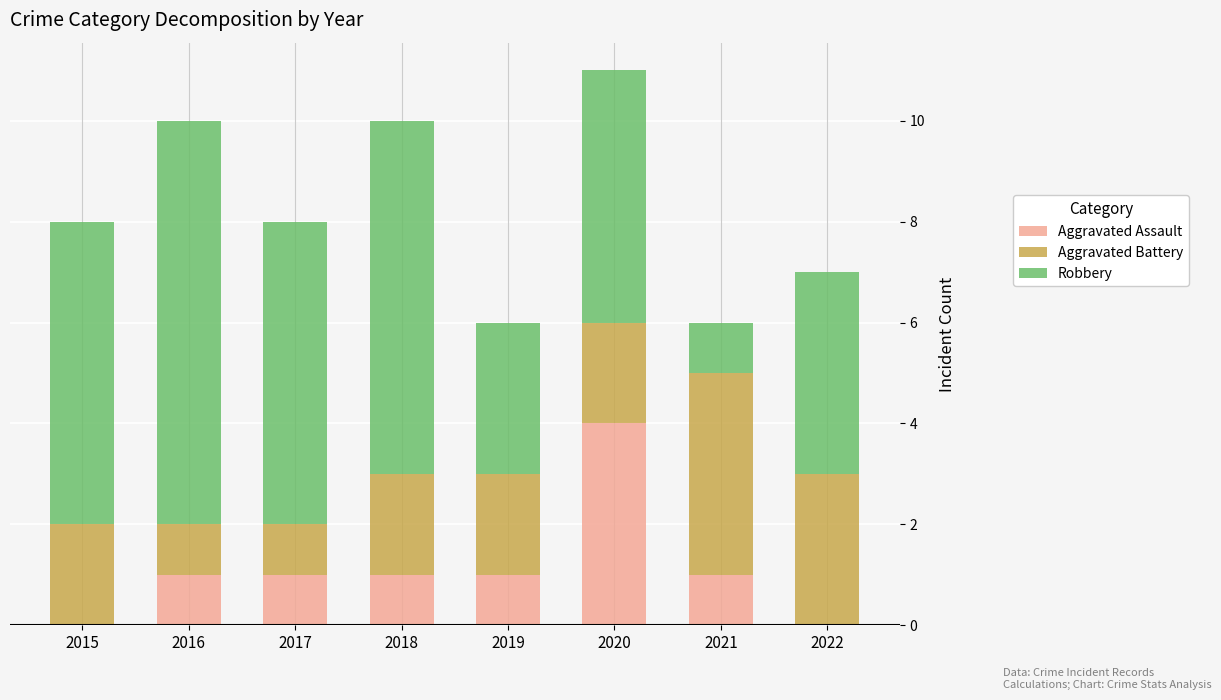

The value of Aggravated Assault at 2016 is 1. True or false?

True